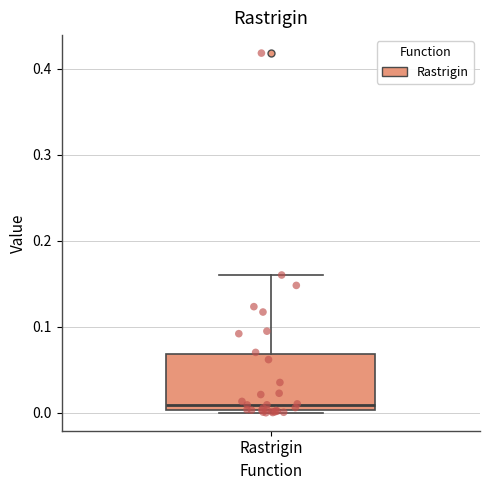

Read this box plot against the y-axis: the position of the median line, the range covered by the box, and the ends of both whiskers. The values are not printed on the chart, so give them approximately, as read against the axis.

median 0.01, box 0.00 to 0.07, whiskers 0.00 to 0.16